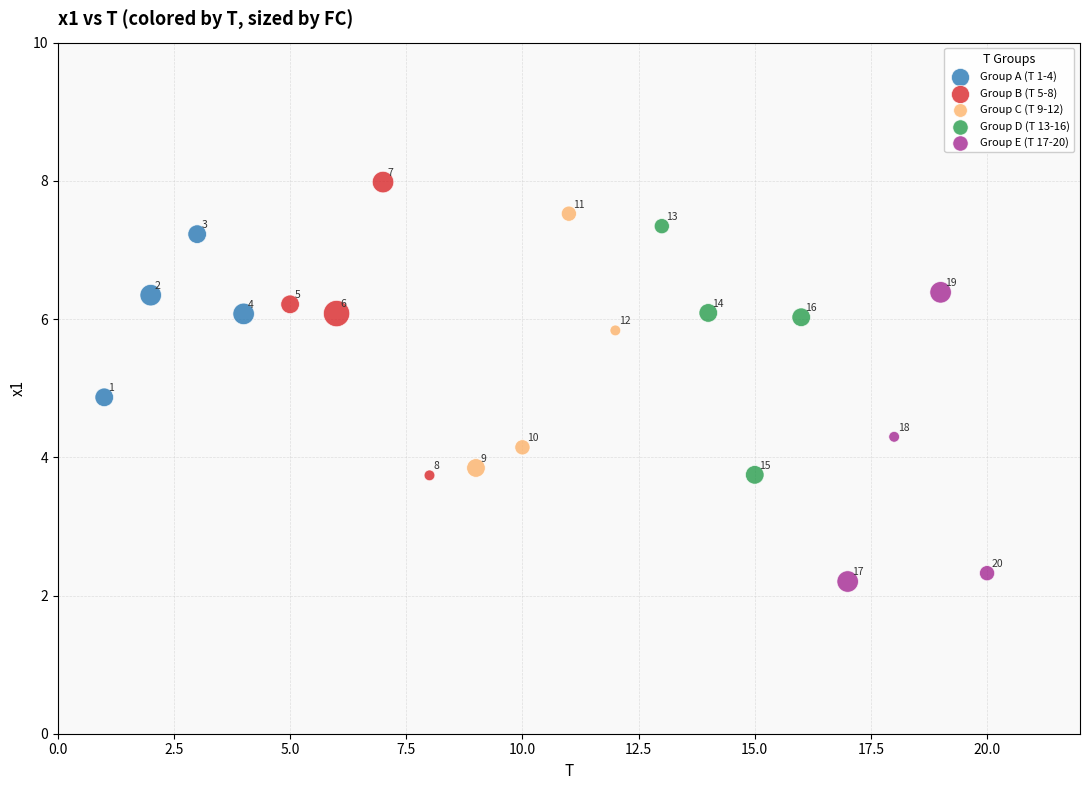

Which series reaches the minimum Y coordinate?

Group E (T 17-20)